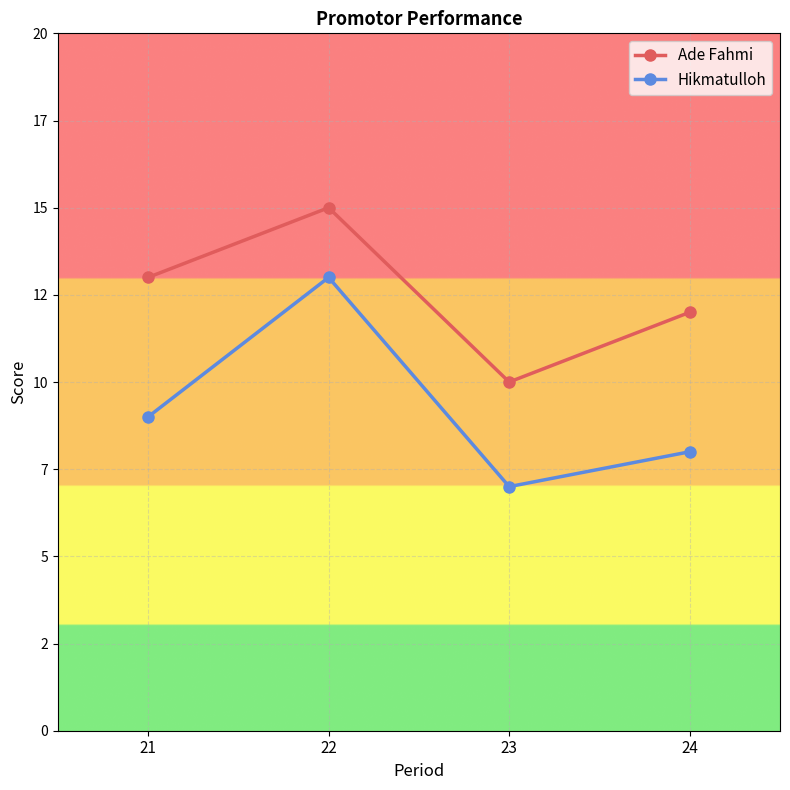

The Ade Fahmi series shows 20 at 22. True or false?

False